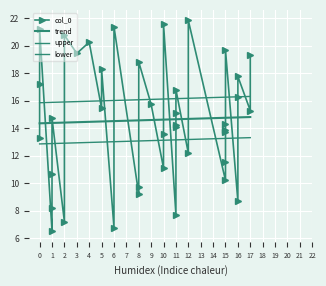

True or false: the data shows 7.0 at 10.

False